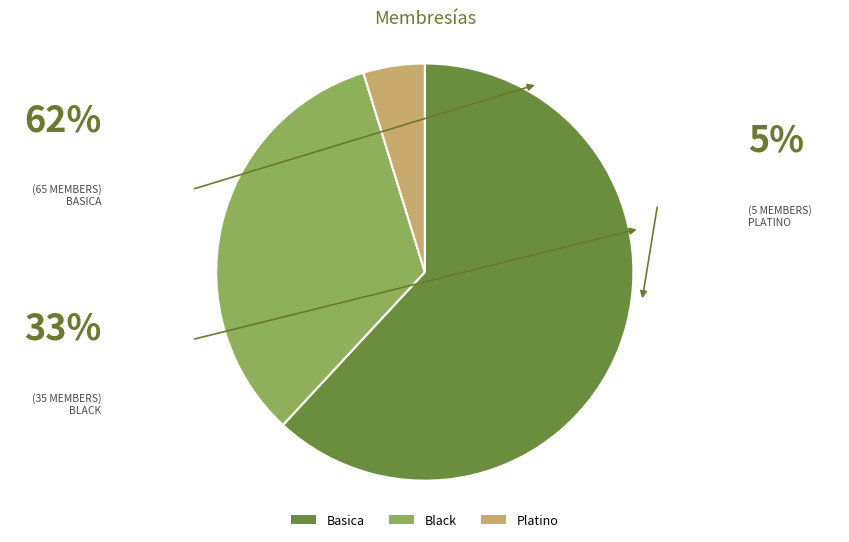

Approximately how many times larger is the value at Basica compared to Black?

1.9